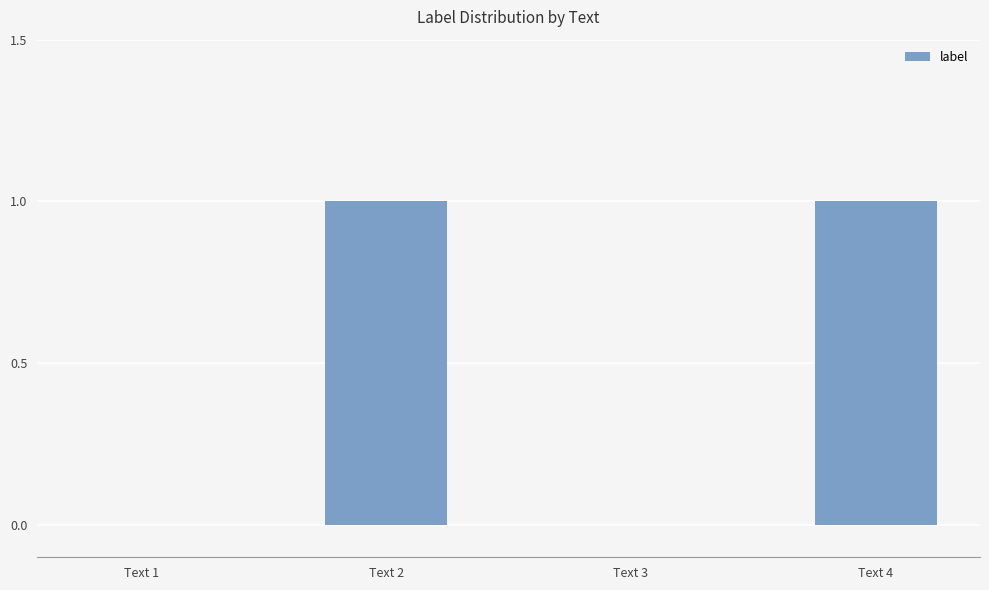

The value at Text 4 is 1. True or false?

True